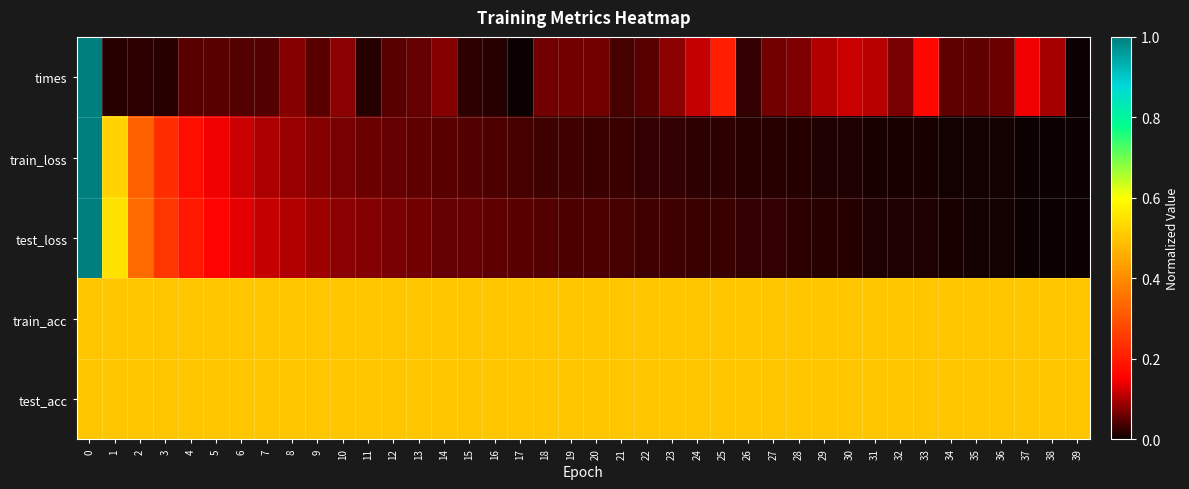

Reading left to right, what are all the values shown in this chart?

times: 0=1.0	1=0.0	2=0.0	3=0.0	4=0.1	5=0.0	6=0.0	7=0.0	8=0.1	9=0.0	10=0.1	11=0.0	12=0.0	13=0.1	14=0.1	15=0.0	16=0.0	17=0.0	18=0.1	19=0.1	20=0.1	21=0.0	22=0.0	23=0.1	24=0.1	25=0.2	26=0.0	27=0.1	28=0.1	29=0.1	30=0.1	31=0.1	32=0.1	33=0.2	34=0.1	35=0.1	36=0.1	37=0.1	38=0.1	39=0.0
train_loss: 0=1.0	1=0.5	2=0.3	3=0.2	4=0.2	5=0.1	6=0.1	7=0.1	8=0.1	9=0.1	10=0.1	11=0.1	12=0.1	13=0.1	14=0.0	15=0.0	16=0.0	17=0.0	18=0.0	19=0.0	20=0.0	21=0.0	22=0.0	23=0.0	24=0.0	25=0.0	26=0.0	27=0.0	28=0.0	29=0.0	30=0.0	31=0.0	32=0.0	33=0.0	34=0.0	35=0.0	36=0.0	37=0.0	38=0.0	39=0.0
test_loss: 0=1.0	1=0.5	2=0.3	3=0.2	4=0.2	5=0.2	6=0.1	7=0.1	8=0.1	9=0.1	10=0.1	11=0.1	12=0.1	13=0.1	14=0.1	15=0.1	16=0.1	17=0.0	18=0.0	19=0.0	20=0.0	21=0.0	22=0.0	23=0.0	24=0.0	25=0.0	26=0.0	27=0.0	28=0.0	29=0.0	30=0.0	31=0.0	32=0.0	33=0.0	34=0.0	35=0.0	36=0.0	37=0.0	38=0.0	39=0.0
train_acc: 0=0.5	1=0.5	2=0.5	3=0.5	4=0.5	5=0.5	6=0.5	7=0.5	8=0.5	9=0.5	10=0.5	11=0.5	12=0.5	13=0.5	14=0.5	15=0.5	16=0.5	17=0.5	18=0.5	19=0.5	20=0.5	21=0.5	22=0.5	23=0.5	24=0.5	25=0.5	26=0.5	27=0.5	28=0.5	29=0.5	30=0.5	31=0.5	32=0.5	33=0.5	34=0.5	35=0.5	36=0.5	37=0.5	38=0.5	39=0.5
test_acc: 0=0.5	1=0.5	2=0.5	3=0.5	4=0.5	5=0.5	6=0.5	7=0.5	8=0.5	9=0.5	10=0.5	11=0.5	12=0.5	13=0.5	14=0.5	15=0.5	16=0.5	17=0.5	18=0.5	19=0.5	20=0.5	21=0.5	22=0.5	23=0.5	24=0.5	25=0.5	26=0.5	27=0.5	28=0.5	29=0.5	30=0.5	31=0.5	32=0.5	33=0.5	34=0.5	35=0.5	36=0.5	37=0.5	38=0.5	39=0.5